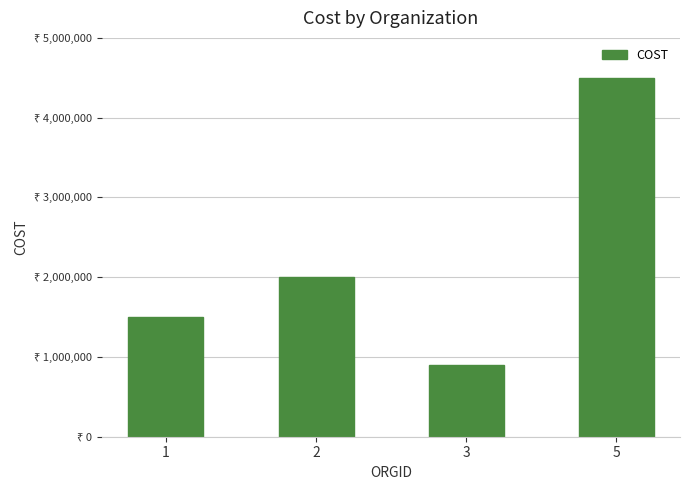

What is the average value?

2225000